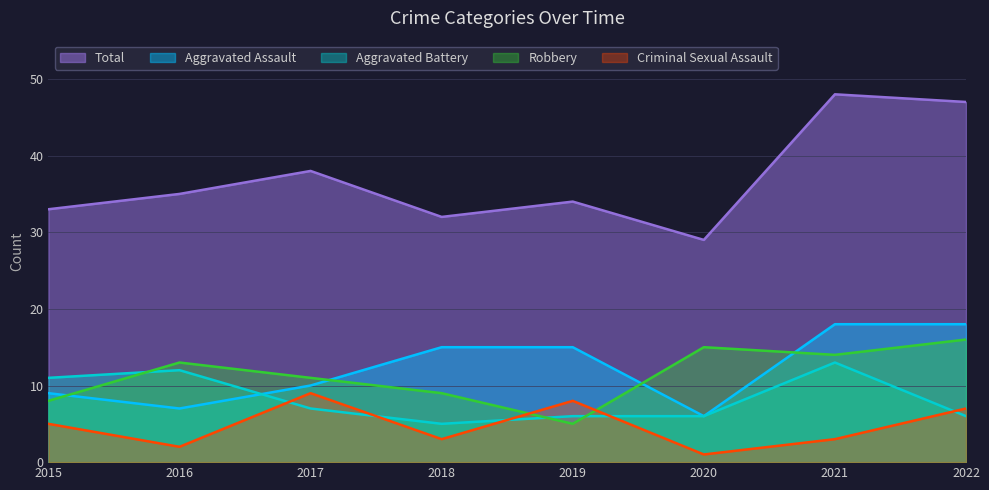

What is the difference between the maximum and minimum values in the Aggravated Assault series?

12